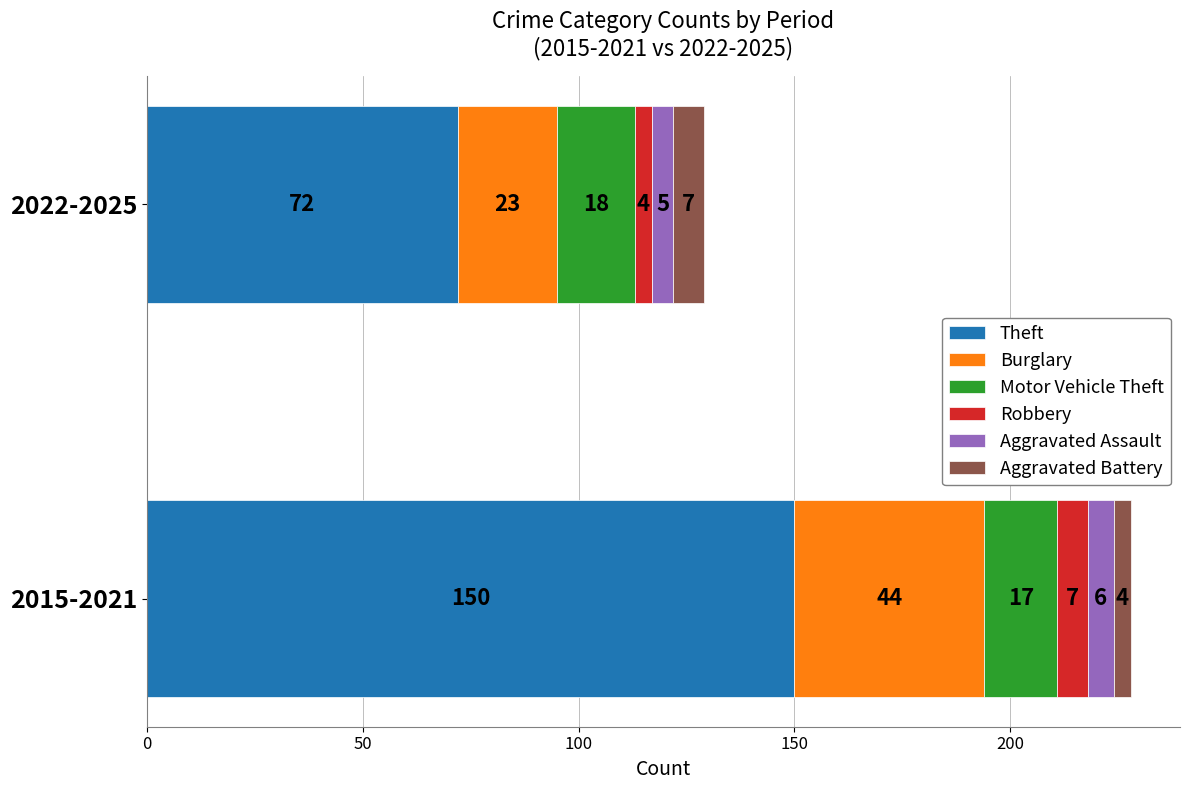

Is it true that Theft equals 72 at 2022-2025?

True